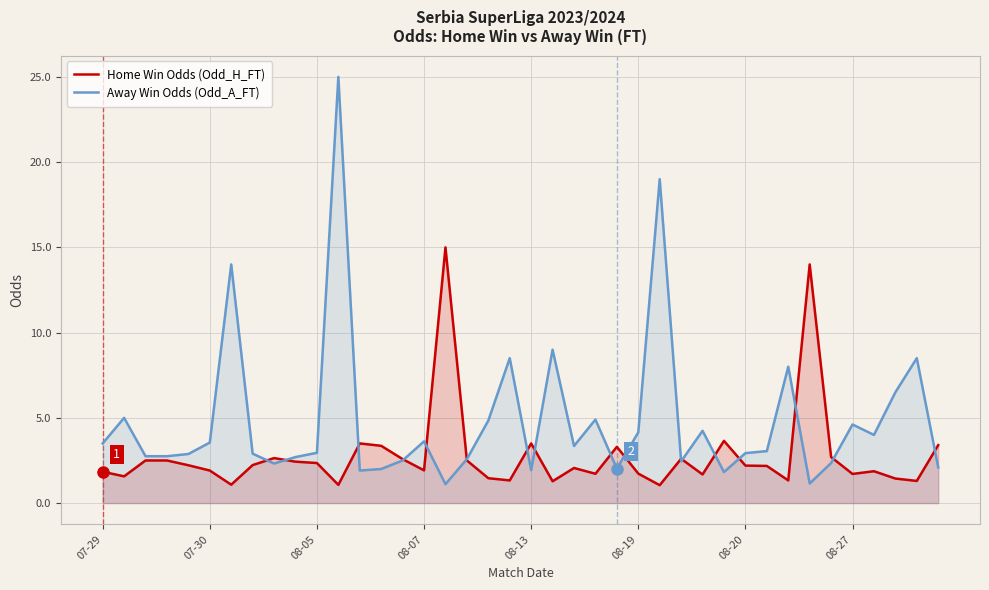

The value of Away Win Odds (Odd_A_FT) at 08-07 is 3.6. True or false?

True